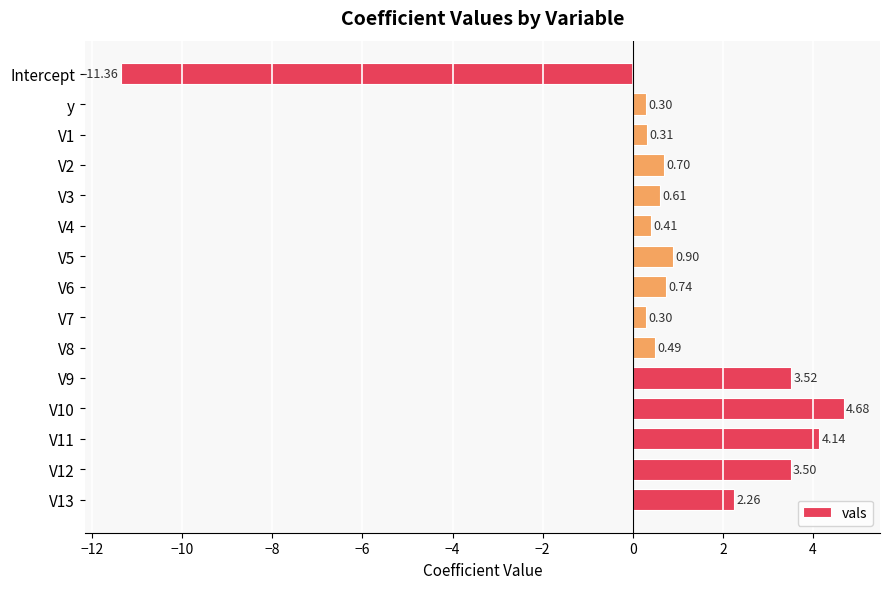

At which category does the chart reach its minimum across all series?

Intercept